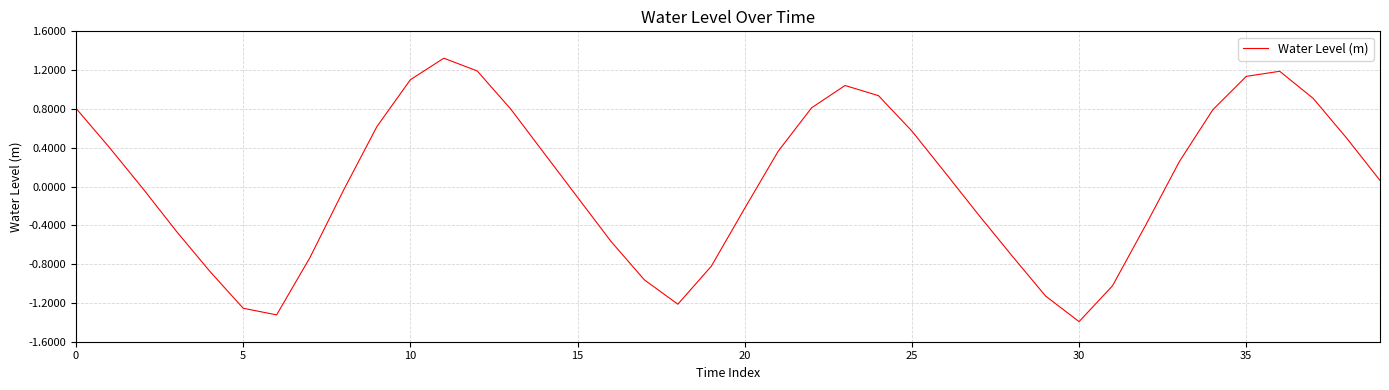

What is the maximum value shown in the chart?

1.3